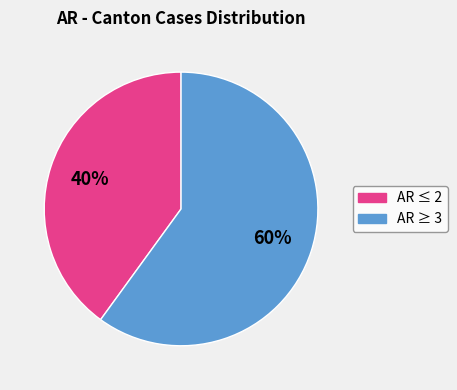

Is there any slice that represents more than half of the pie?

Yes